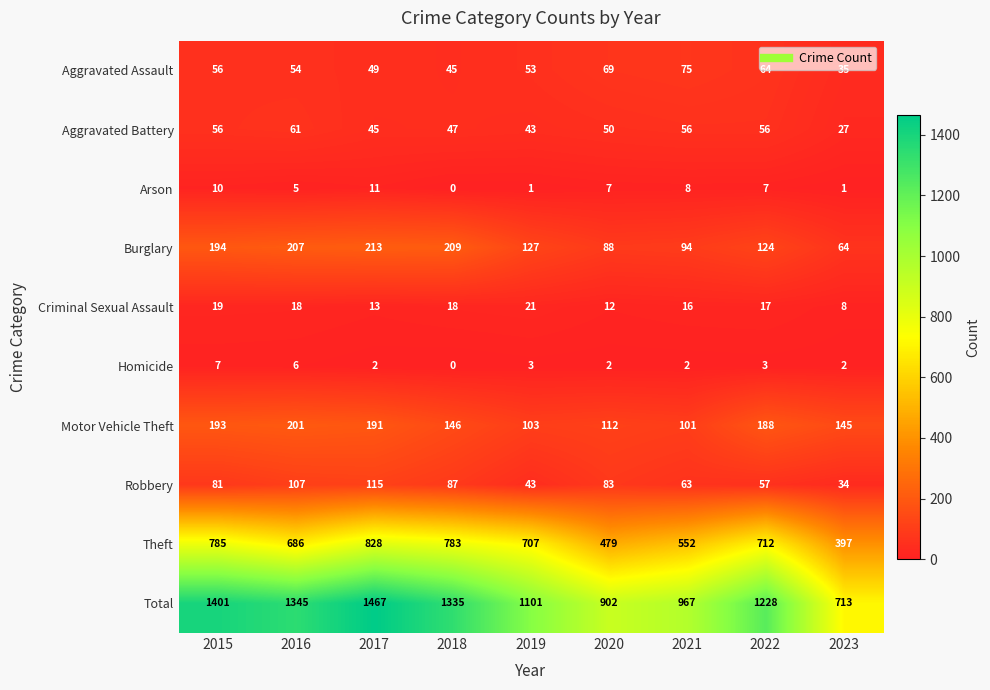

What is the total value across all series at 2021?

1934